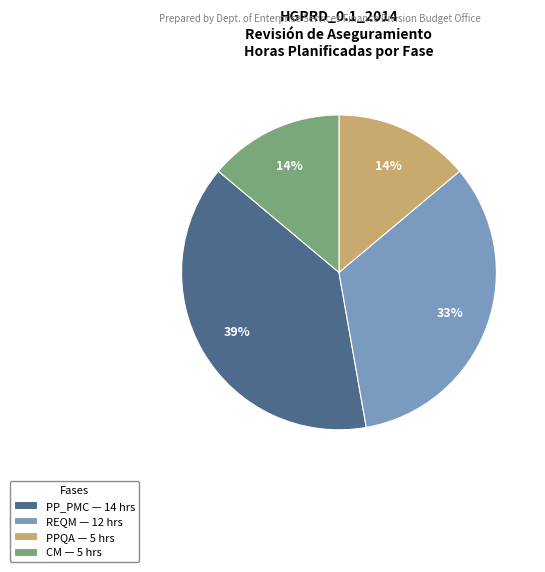

To the nearest percent, what portion does REQM represent?

33%